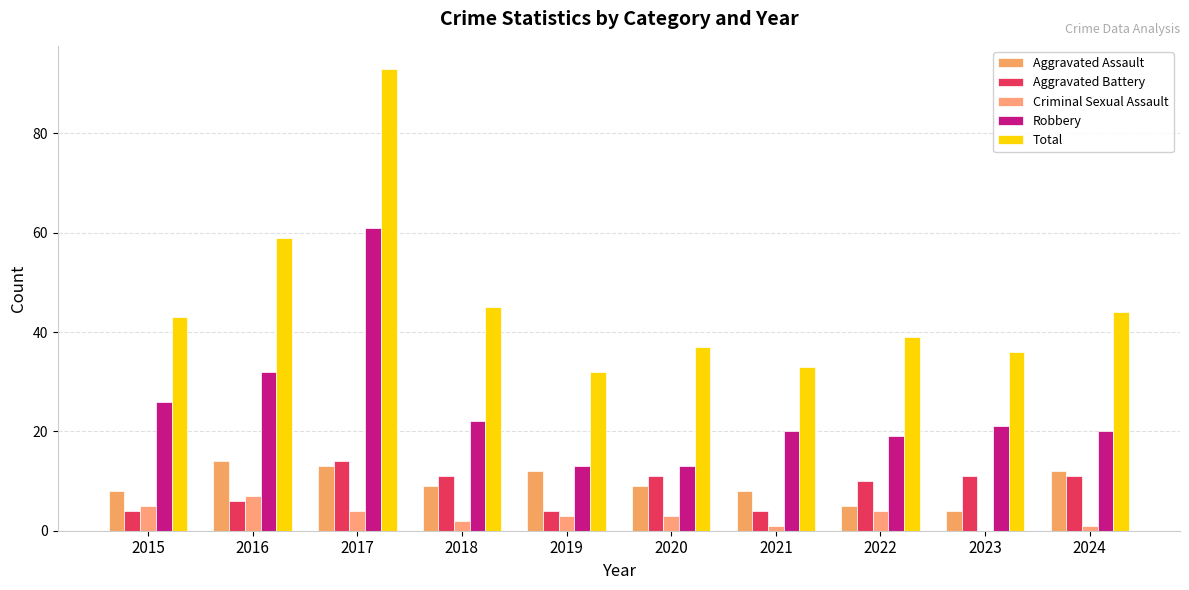

At 2020, list the series in order from smallest to largest.

Criminal Sexual Assault, Aggravated Assault, Aggravated Battery, Robbery, Total